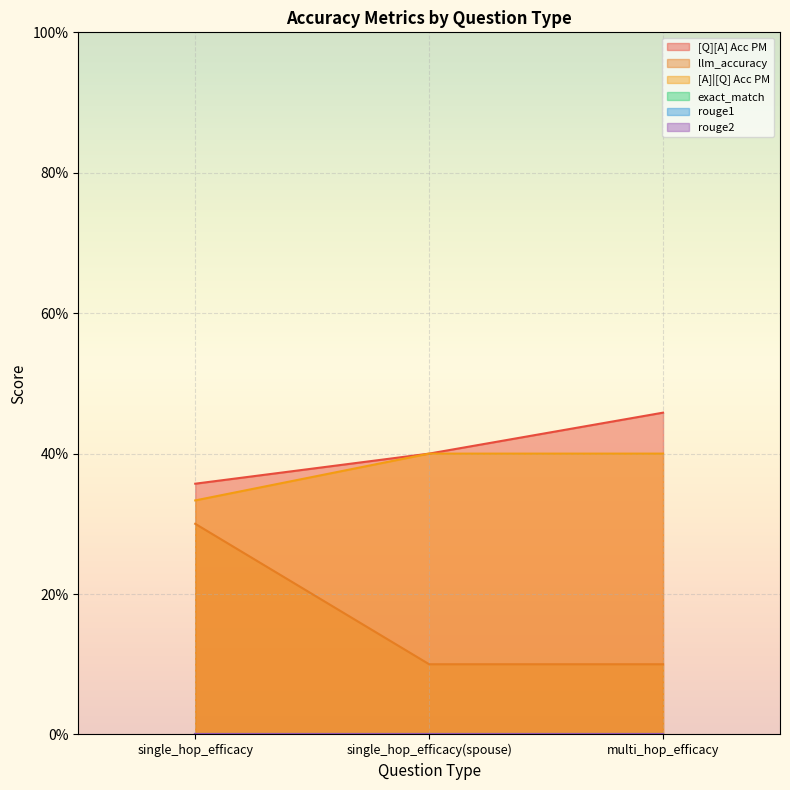

What is the lowest value of the [A]|[Q] Acc PM series?

0.3